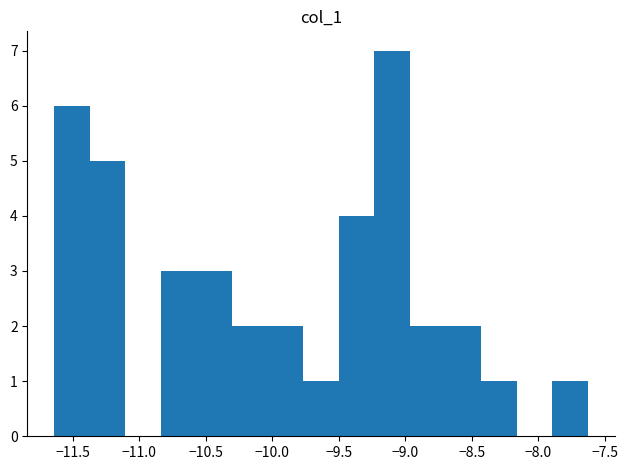

Over which range of the x-axis is the bar tallest?

-9.25 to -8.95